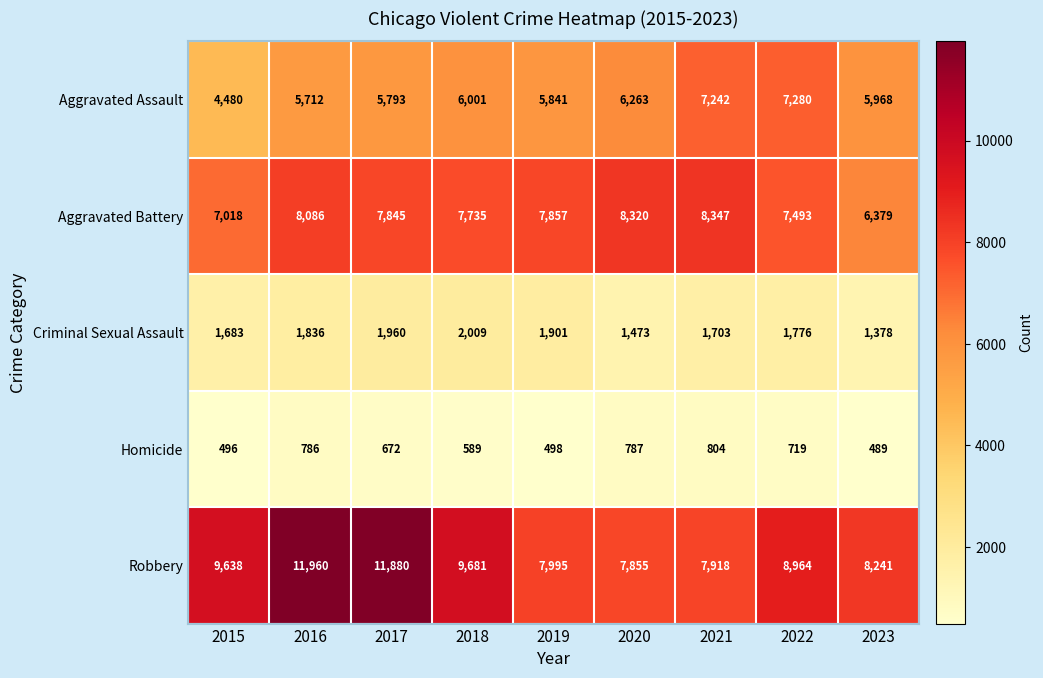

What is the difference between the maximum and minimum values in the Homicide series?

315